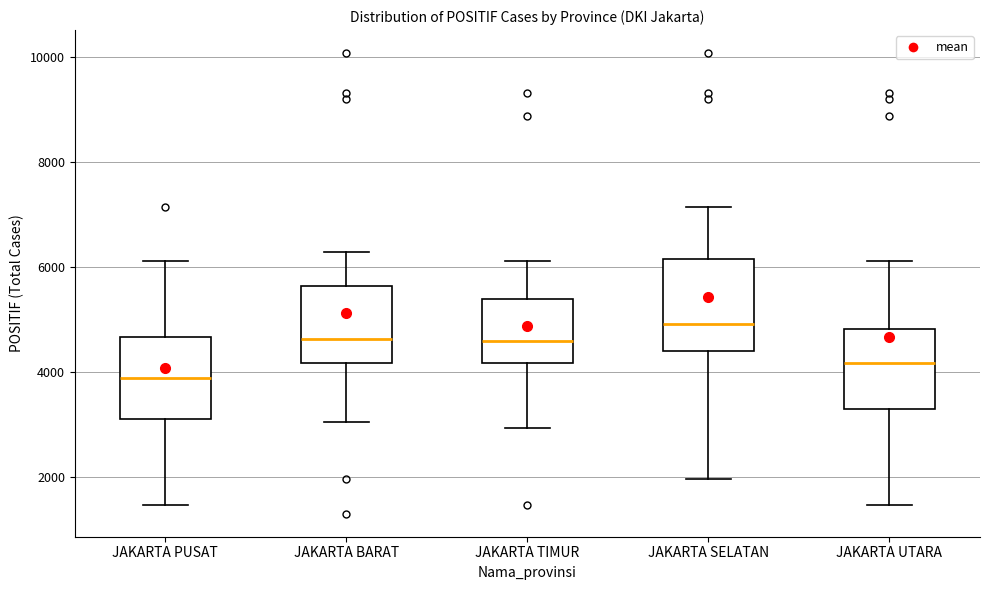

Where does the upper whisker of the box for JAKARTA SELATAN end on the y-axis? The values are not printed on the chart, so give them approximately, as read against the axis.

7200